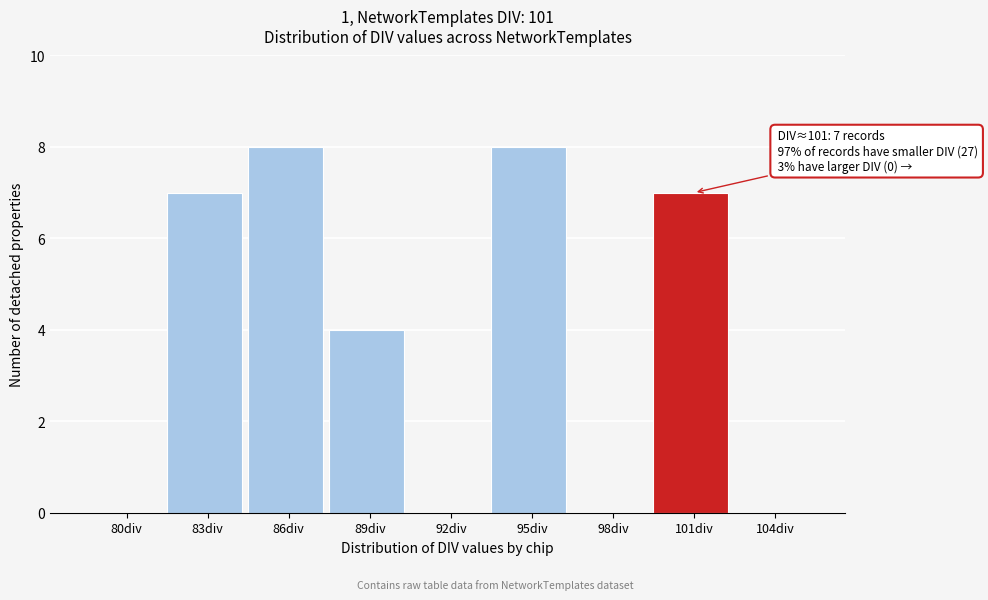

Reading left to right, what are all the values shown in this chart?

80div=0	83div=7	86div=8	89div=4	92div=0	95div=8	98div=0	101div=7	104div=0